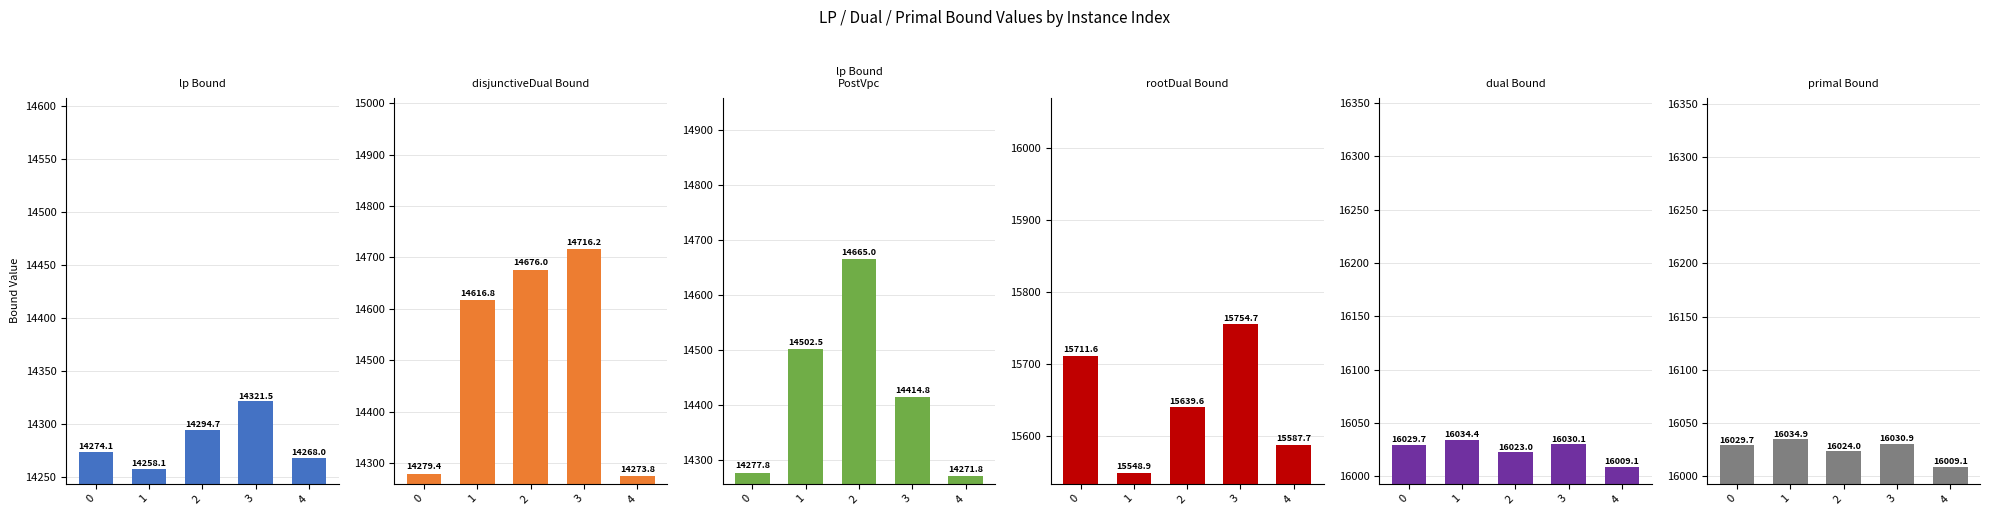

Reading left to right, list all the values displayed in this chart.

lpBound: 0=14274.1	1=14258.1	2=14294.7	3=14321.5	4=14268.0
disjunctiveDualBound: 0=14279.4	1=14616.8	2=14676.0	3=14716.2	4=14273.8
lpBoundPostVpc: 0=14277.8	1=14502.5	2=14665.0	3=14414.8	4=14271.8
rootDualBound: 0=15711.6	1=15548.9	2=15639.6	3=15754.7	4=15587.7
dualBound: 0=16029.7	1=16034.4	2=16023.0	3=16030.1	4=16009.1
primalBound: 0=16029.7	1=16034.9	2=16024.0	3=16030.9	4=16009.1